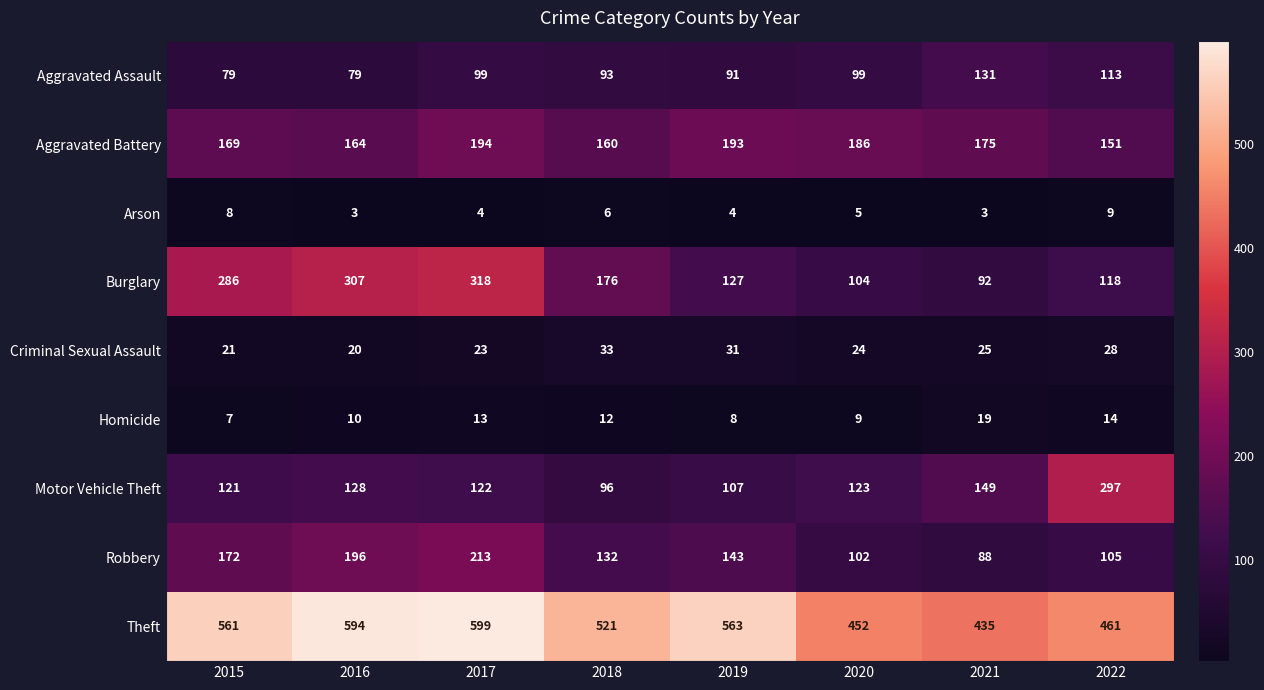

At which label does Homicide reach its minimum?

2015